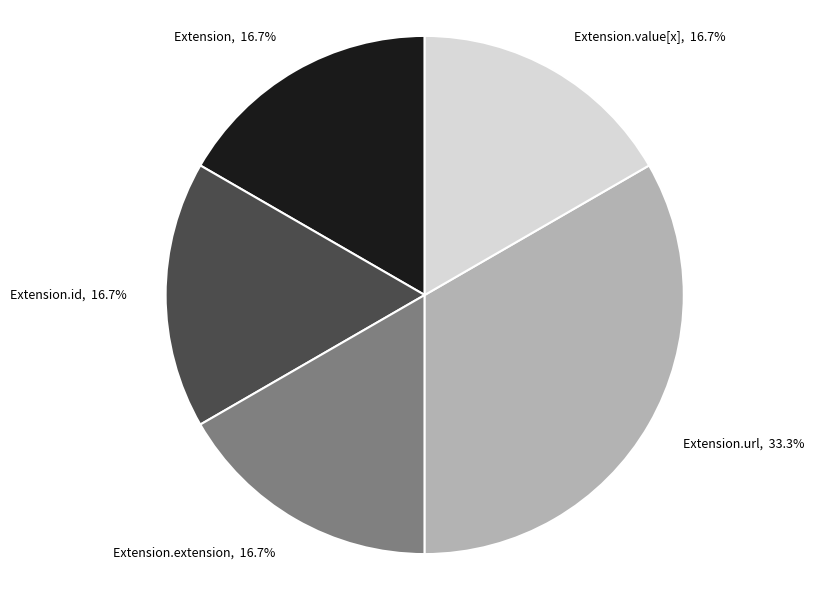

Does any single category account for the majority?

No